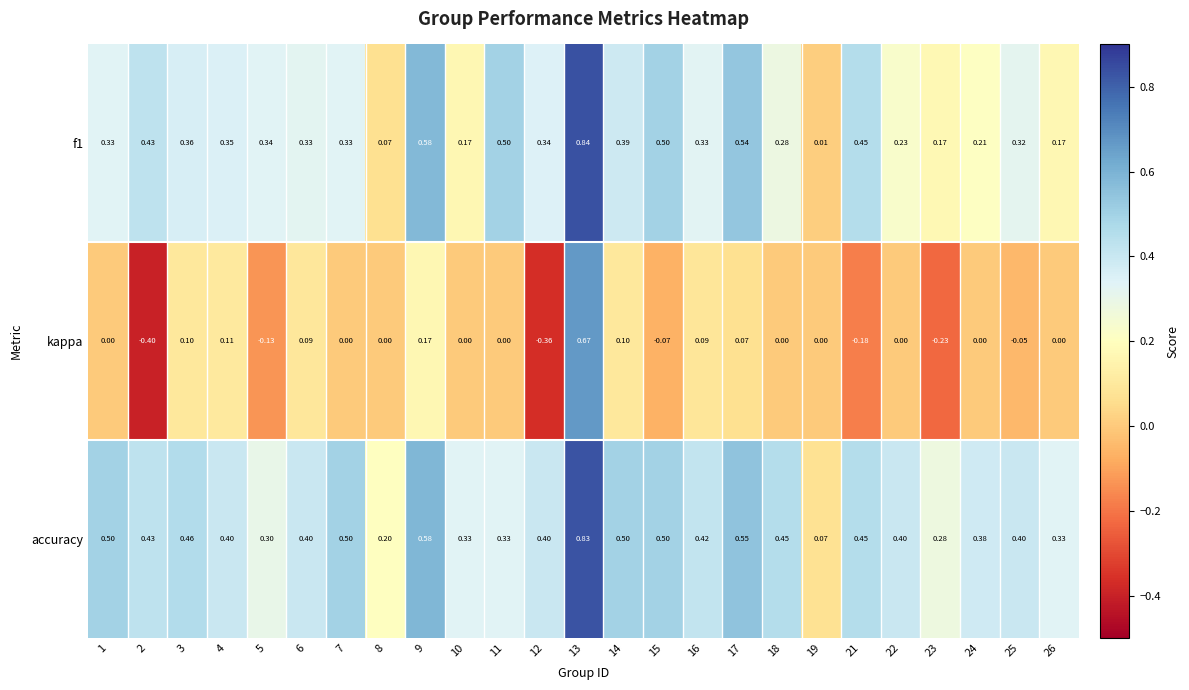

Which series has the largest range (max minus min)?

kappa